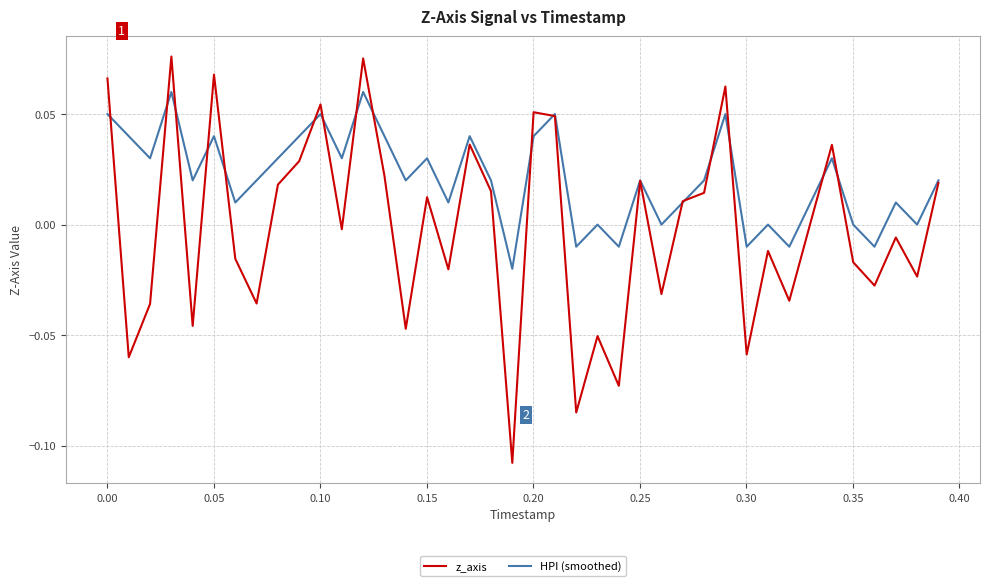

List the series in order of their overall mean, lowest first.

z_axis, HPI (smoothed)